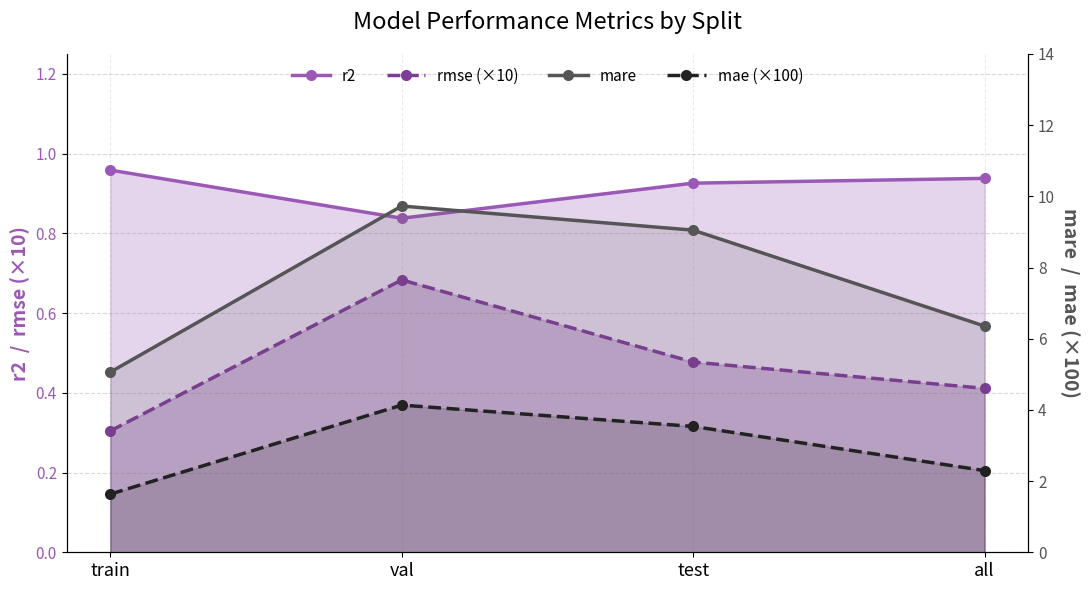

At which category does mae (×100) reach its first local peak?

val